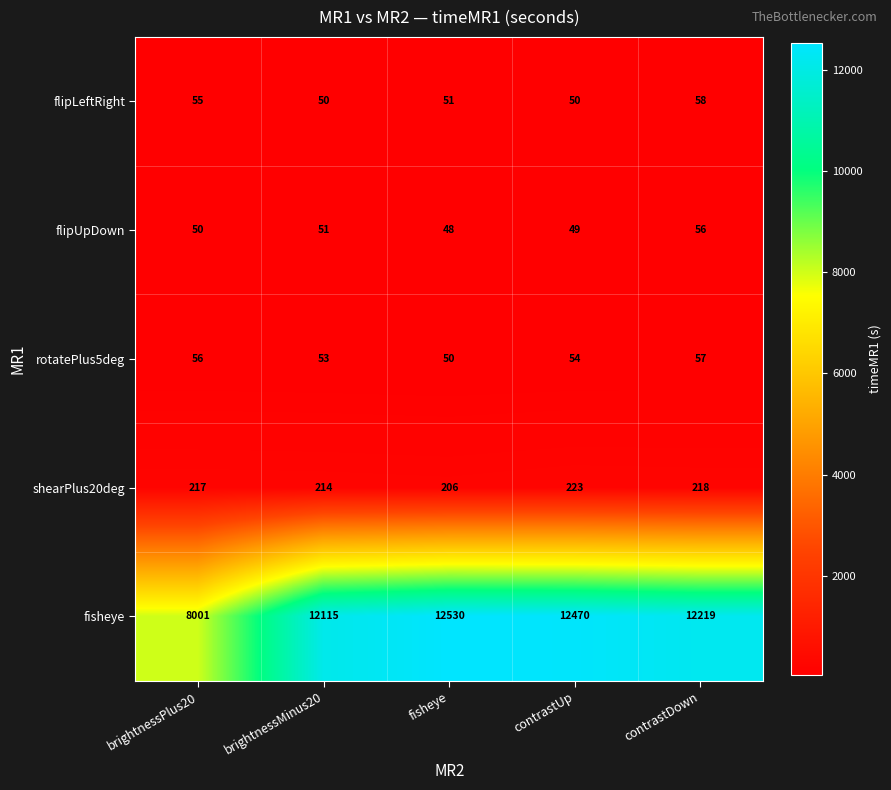

What is the difference between the second highest and second lowest values in the shearPlus20deg series?

4